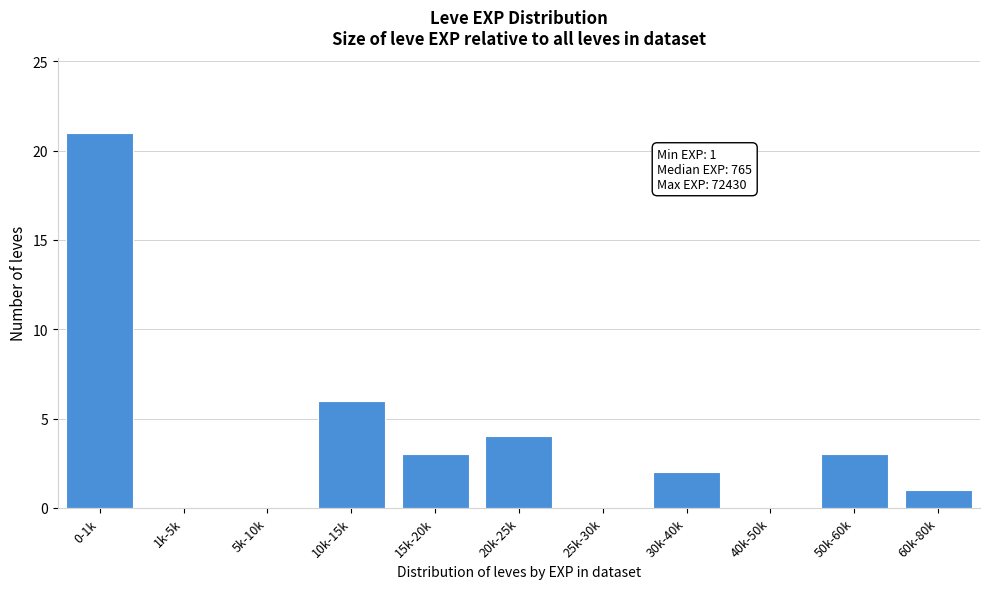

Reading left to right, transcribe all the data shown in this chart.

0-1k=21	1k-5k=0	5k-10k=0	10k-15k=6	15k-20k=3	20k-25k=4	25k-30k=0	30k-40k=2	40k-50k=0	50k-60k=3	60k-80k=1